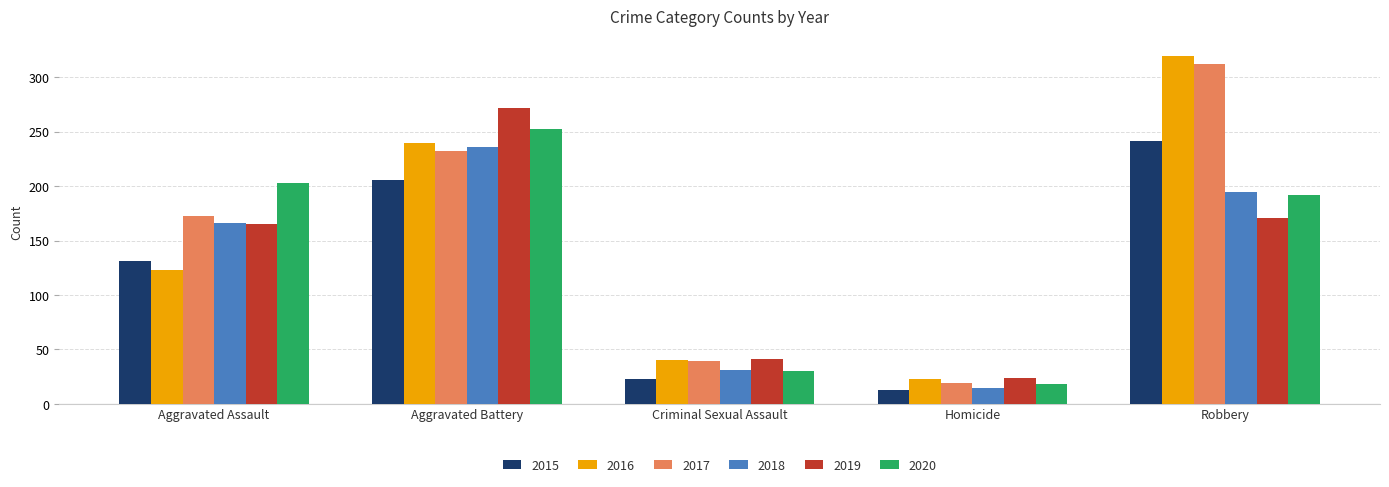

Is the value of 2017 at Robbery greater than the value of 2015 at Aggravated Assault?

Yes